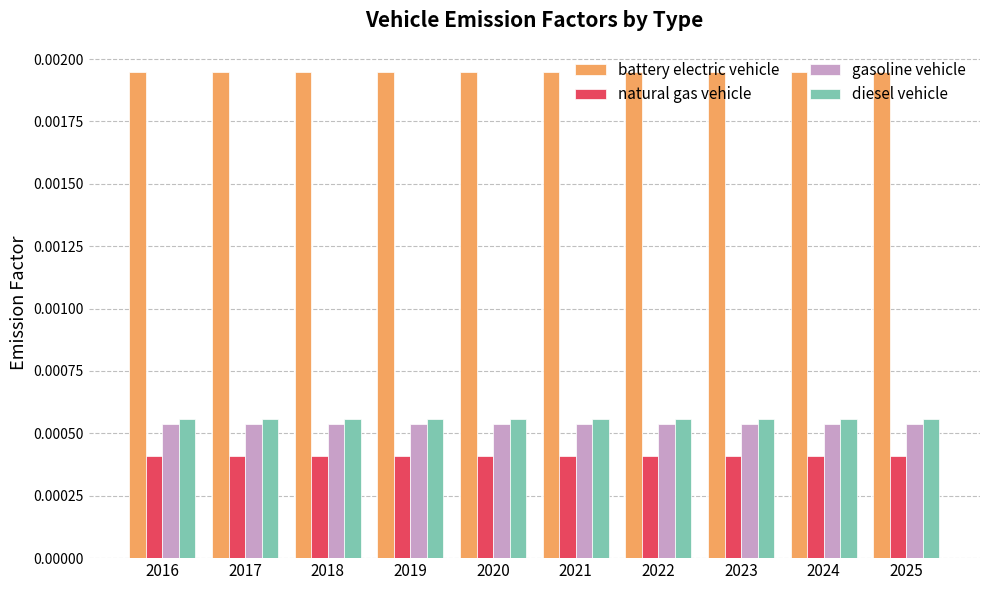

How many bars are there in total?

40